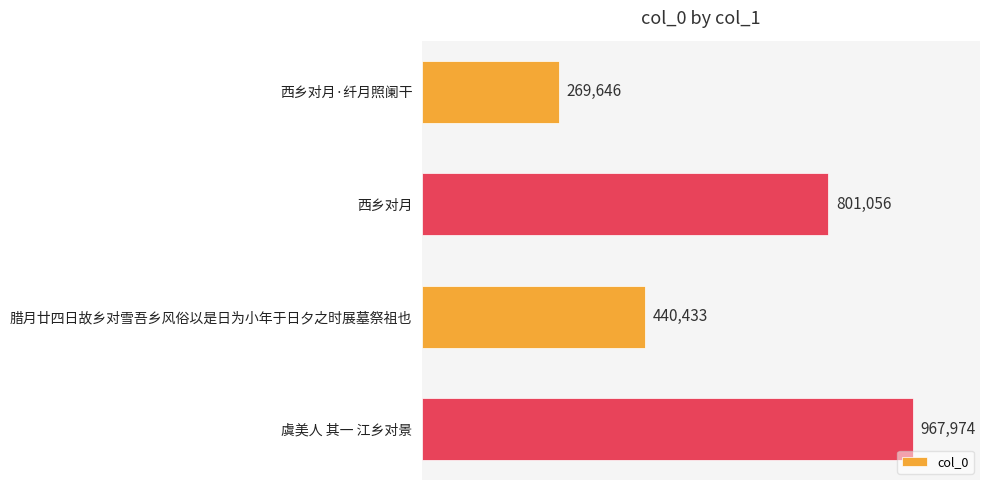

What is the average value?

619777